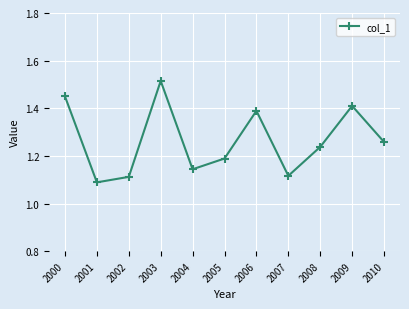

Is it true that the value at 2008 is 2.0?

False